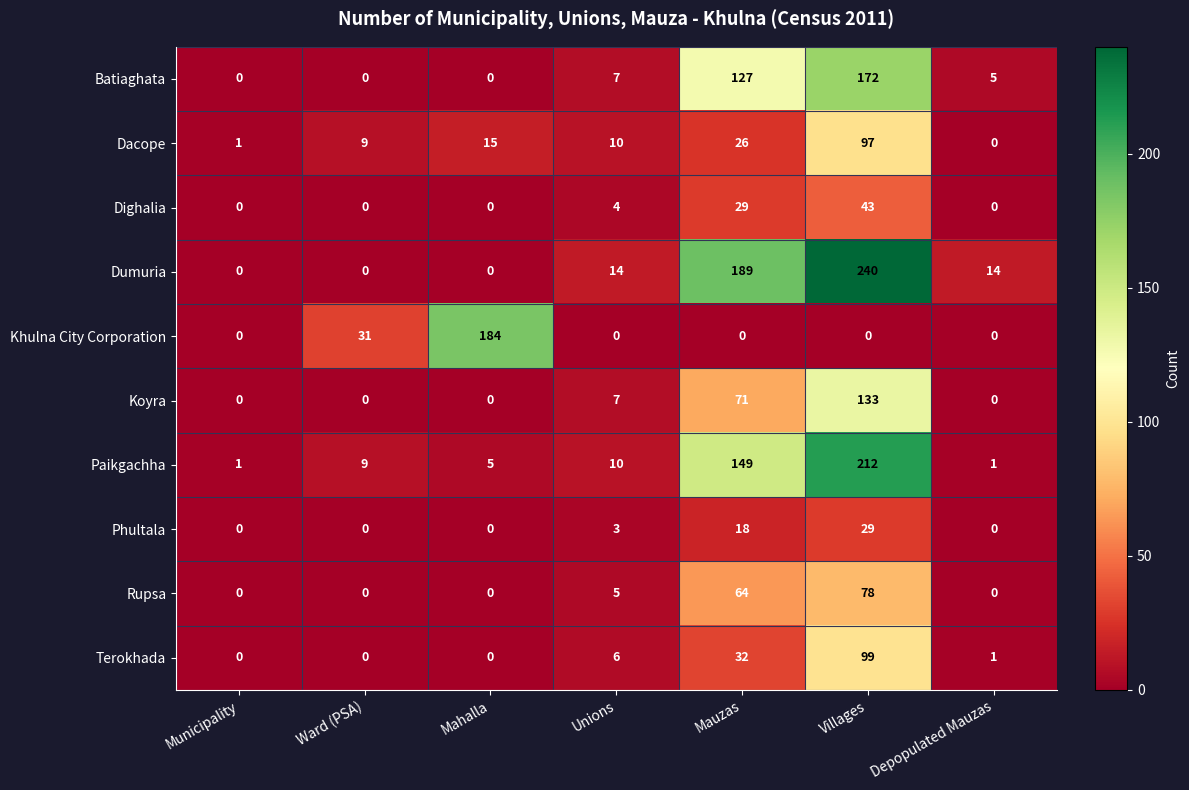

What is the total value across all series at Villages?

1103